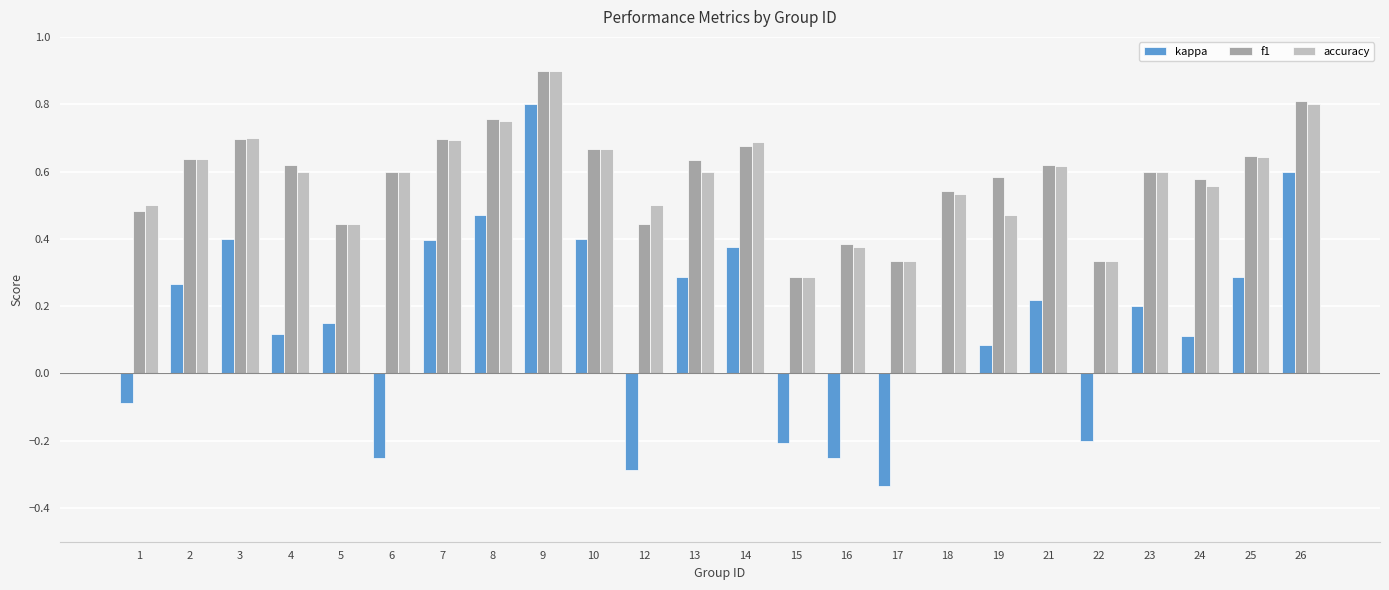

Which label corresponds to the largest value in the chart?

9